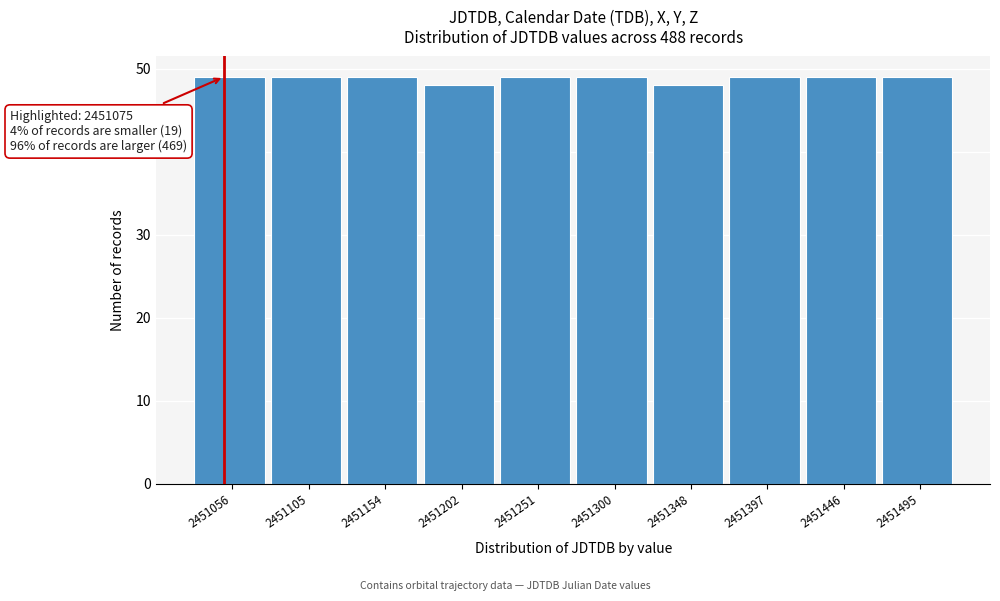

Reading left to right, what are all the values shown in this chart?

2451056=49	2451105=49	2451154=49	2451202=48	2451251=49	2451300=49	2451348=48	2451397=49	2451446=49	2451495=49